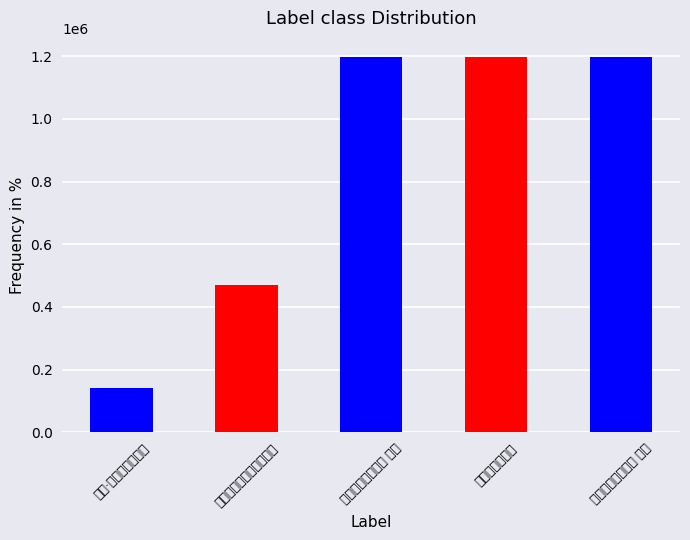

What value does the data have at 安帝义熙初童谣?

1198998